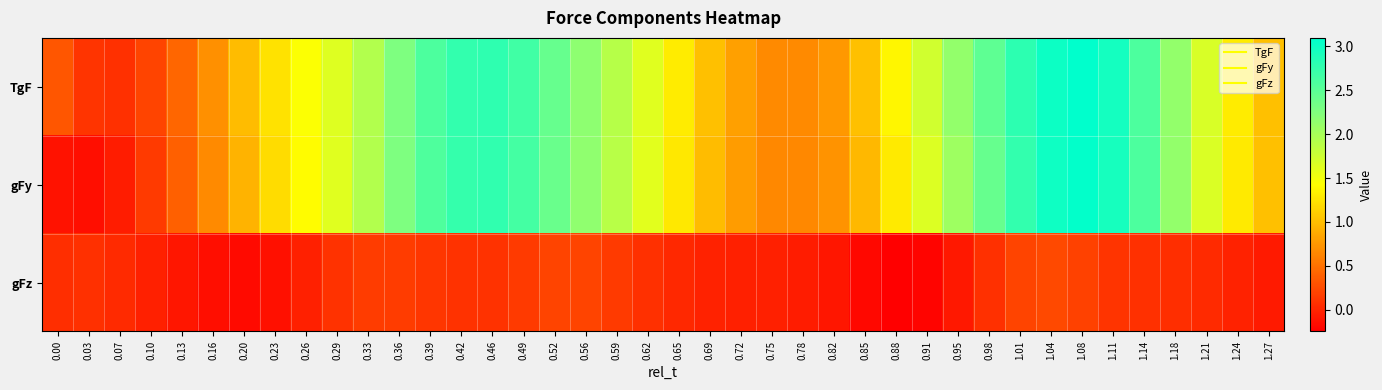

What is the difference between the highest and lowest values at 0.16?

0.8